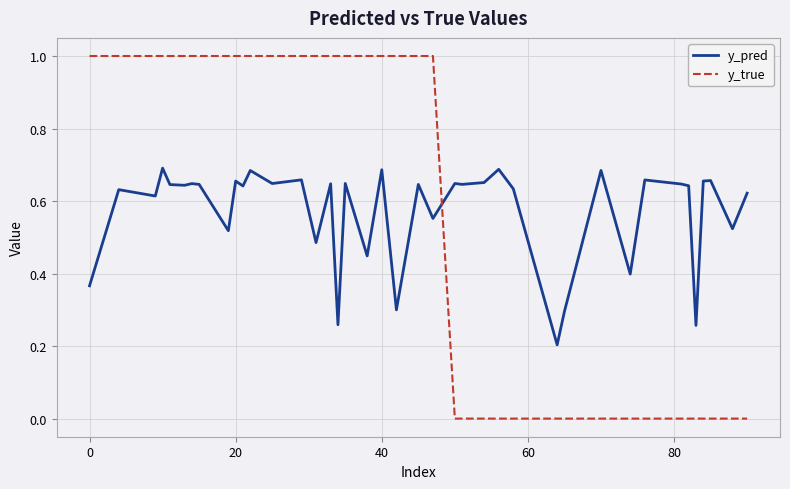

What is the maximum value for y_true?

1.0